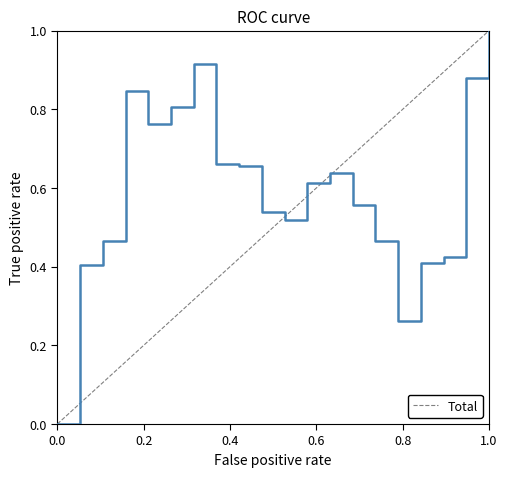

How many lines are shown in the chart?

3